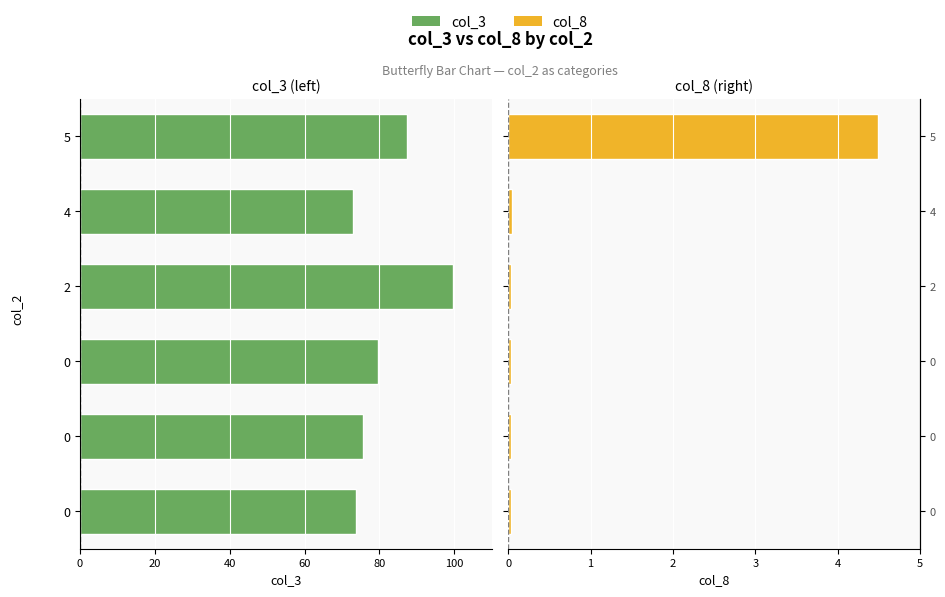

How many distinct data groups are displayed?

2